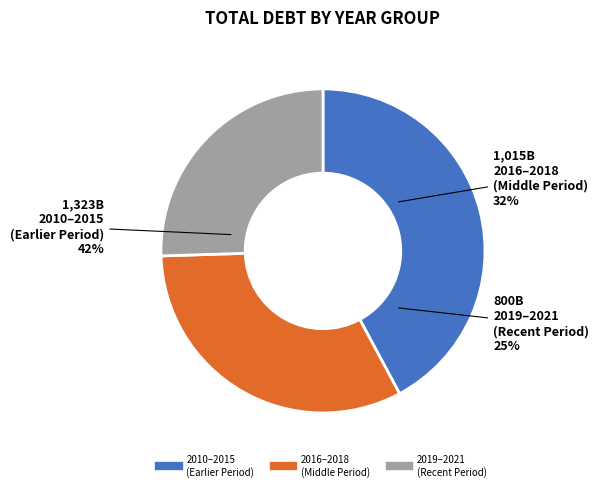

Does 2015 represent more than half of the total?

No